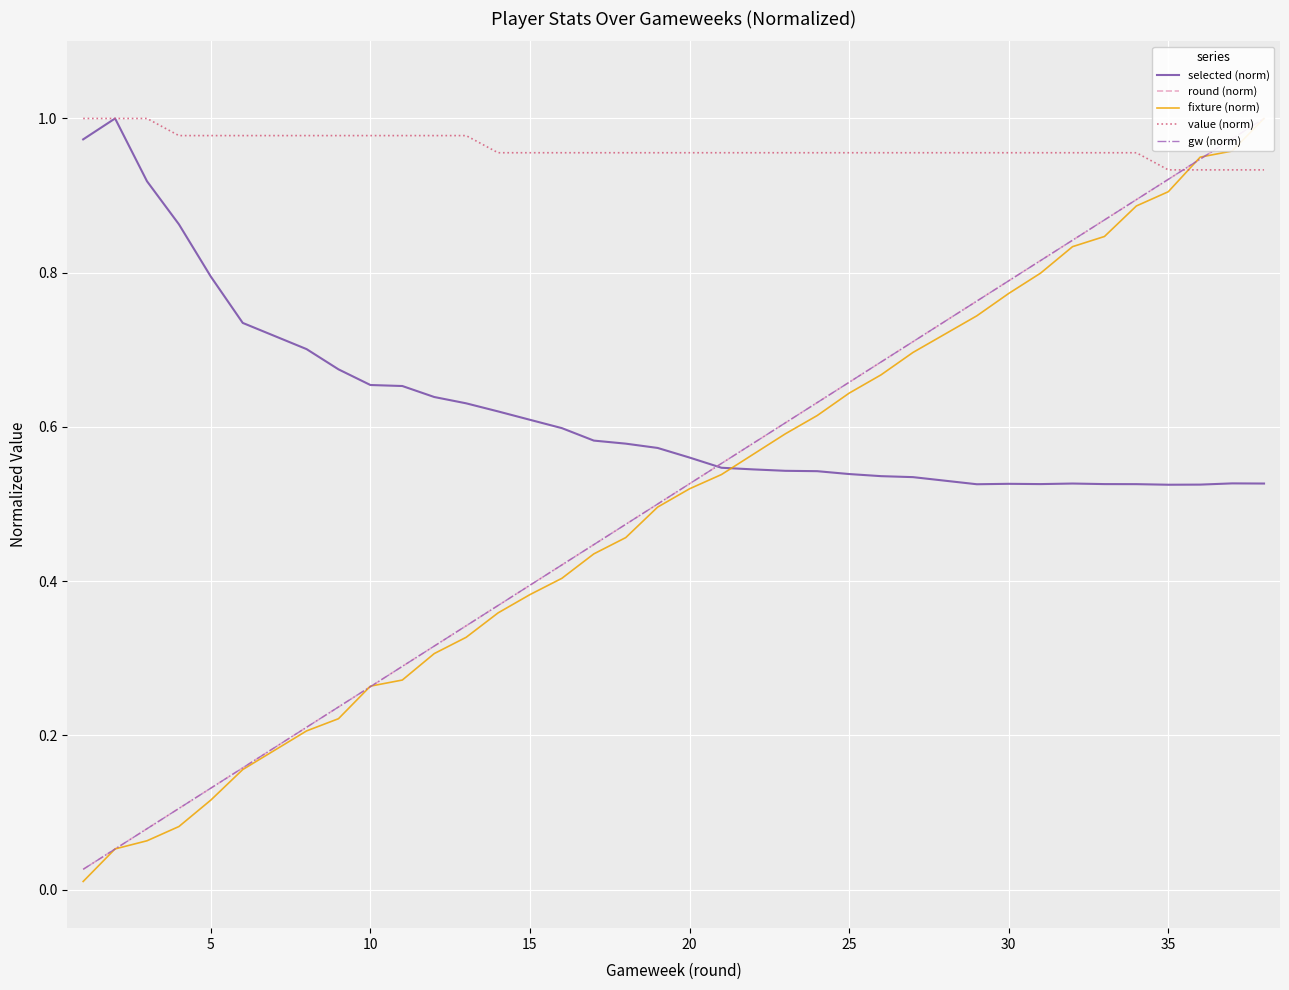

What is the approximate value of fixture (norm) at 25?

0.7